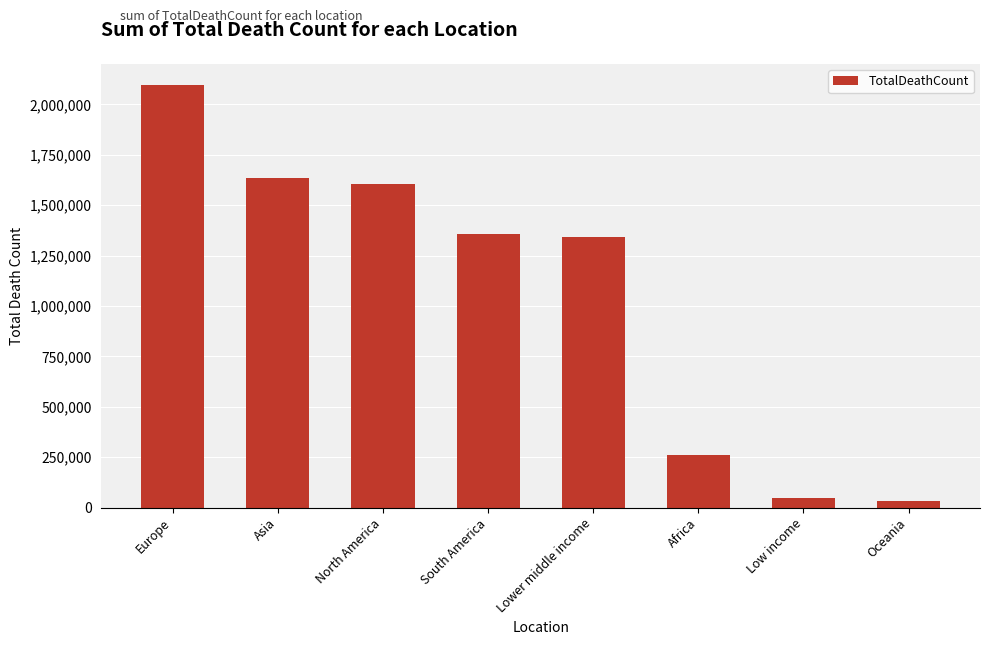

What is the average value?

1047020